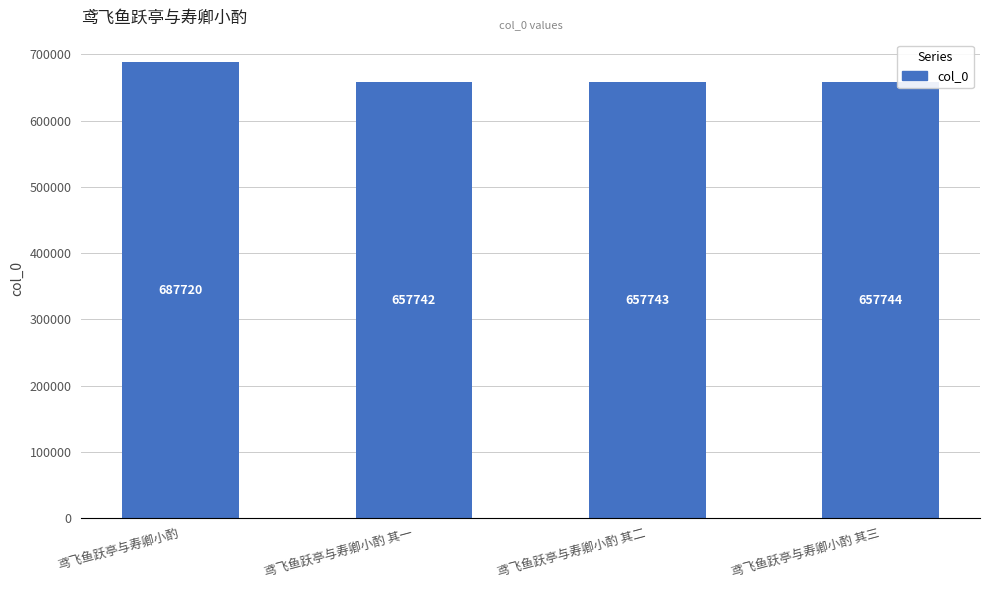

How many series are shown in this chart?

1